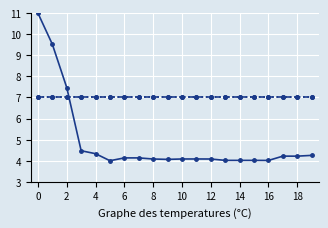

Reading left to right, transcribe all the data shown in this chart.

tokens(ATOM): 11.0	9.5	7.5	4.5	4.3	4.0	4.1	4.1	4.1	4.1	4.1	4.1	4.1	4.0	4.0	4.0	4.0	4.2	4.2	4.3
ranks: 7.0	7.0	7.0	7.0	7.0	7.0	7.0	7.0	7.0	7.0	7.0	7.0	7.0	7.0	7.0	7.0	7.0	7.0	7.0	7.0
commissions(%): 7.0	7.0	7.0	7.0	7.0	7.0	7.0	7.0	7.0	7.0	7.0	7.0	7.0	7.0	7.0	7.0	7.0	7.0	7.0	7.0